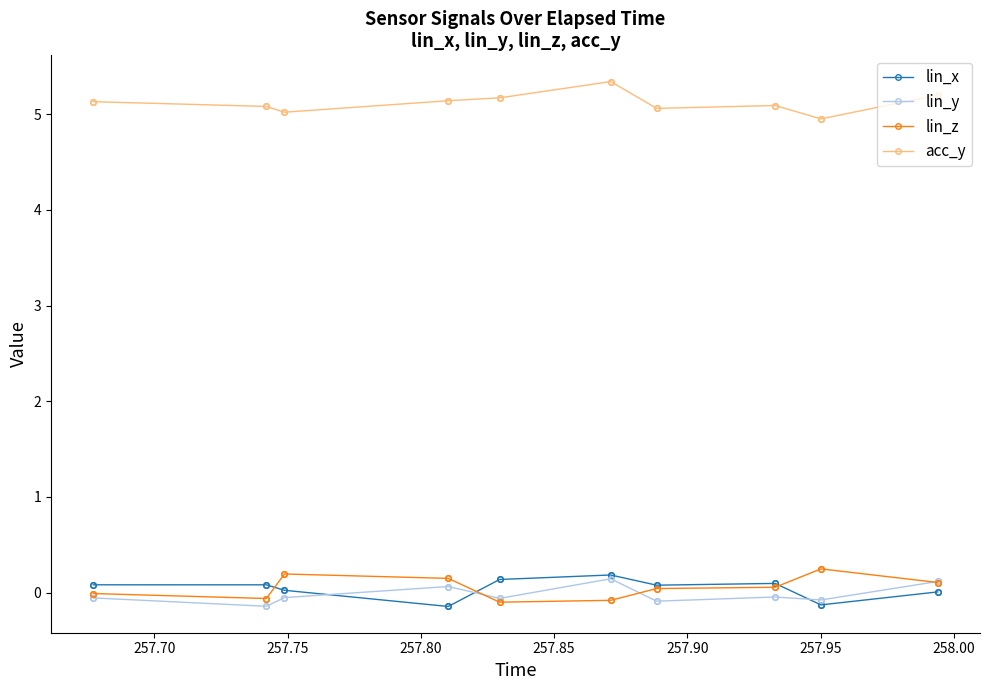

Which series ends up on top after the final intersection of lin_z and lin_x?

lin_z